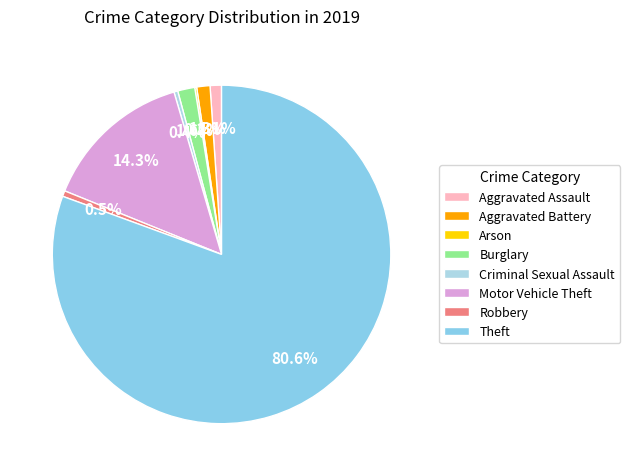

What is the change in value from Aggravated Assault to Robbery?

-3